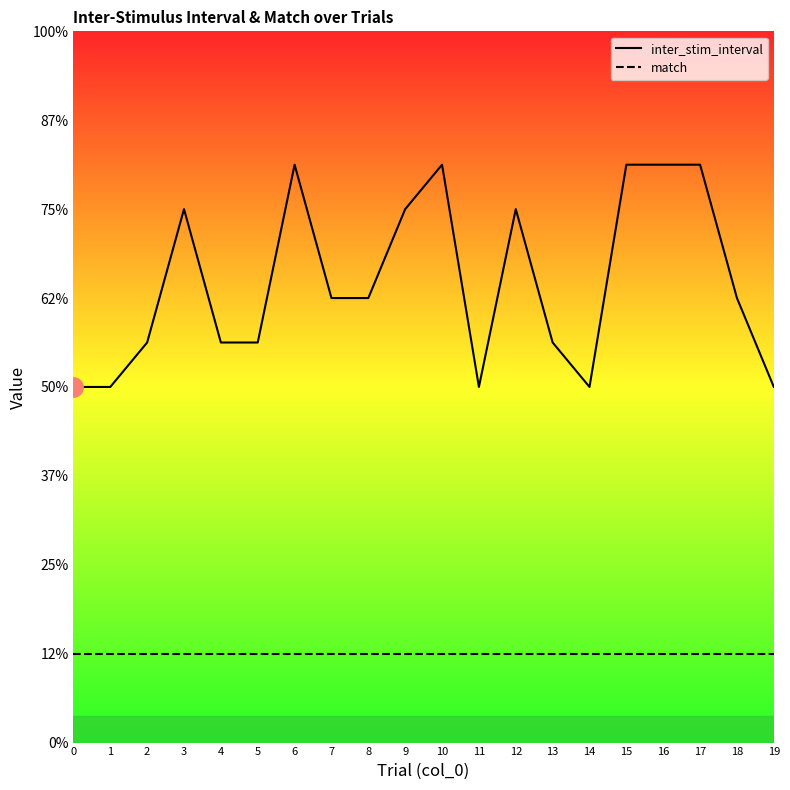

Is it true that inter_stim_interval equals 4.0 at 14?

True